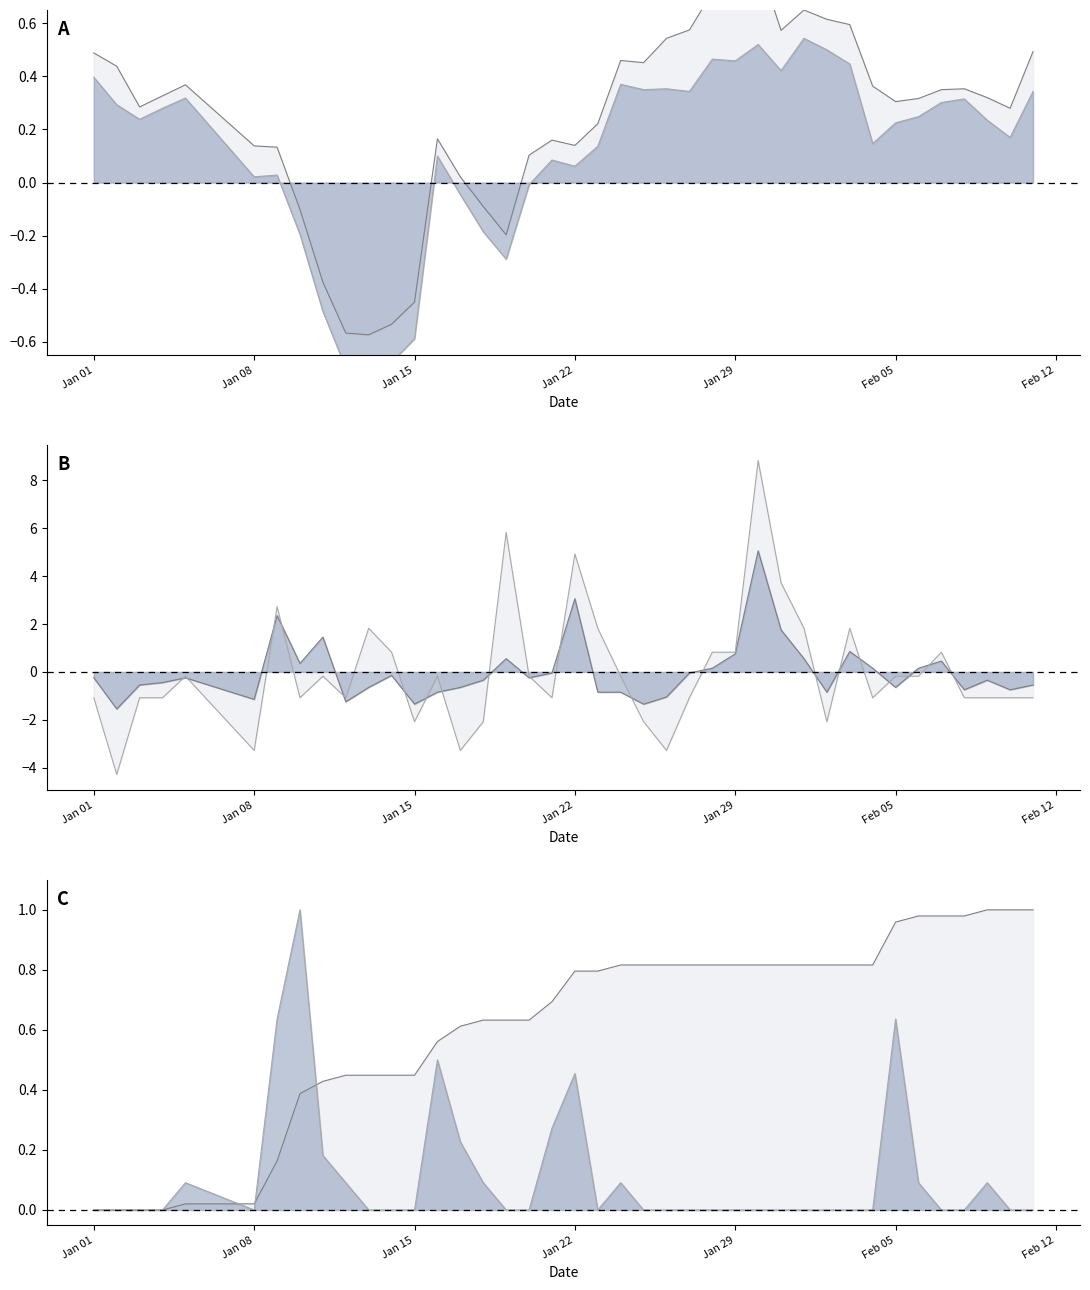

How many positive values does the TEMP series have?

32